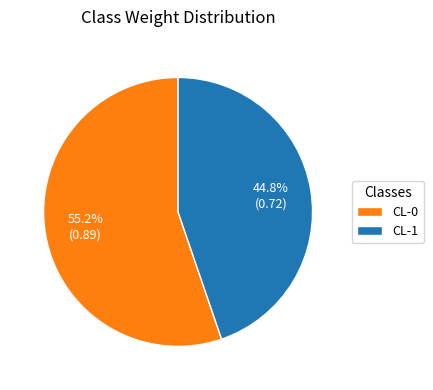

The CL-0 slice represents 55% of the pie. True or false?

True